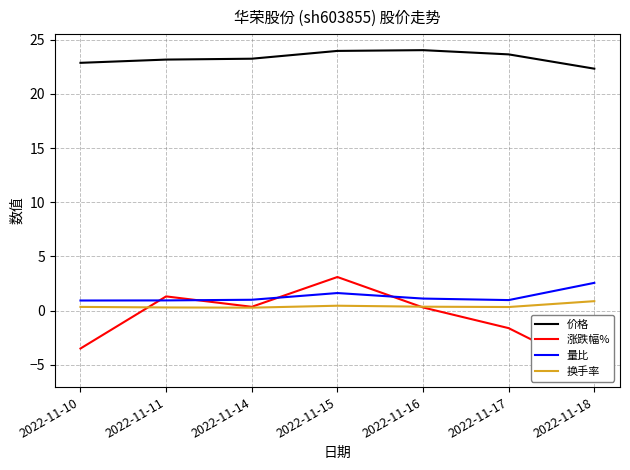

Reading left to right, extract all data points from this chart.

价格: 22.9	23.2	23.2	24.0	24.0	23.6	22.3
涨跌幅%: -3.5	1.3	0.3	3.1	0.3	-1.6	-5.6
量比: 0.9	0.9	1.0	1.6	1.1	1.0	2.6
换手率: 0.3	0.3	0.3	0.5	0.4	0.3	0.9